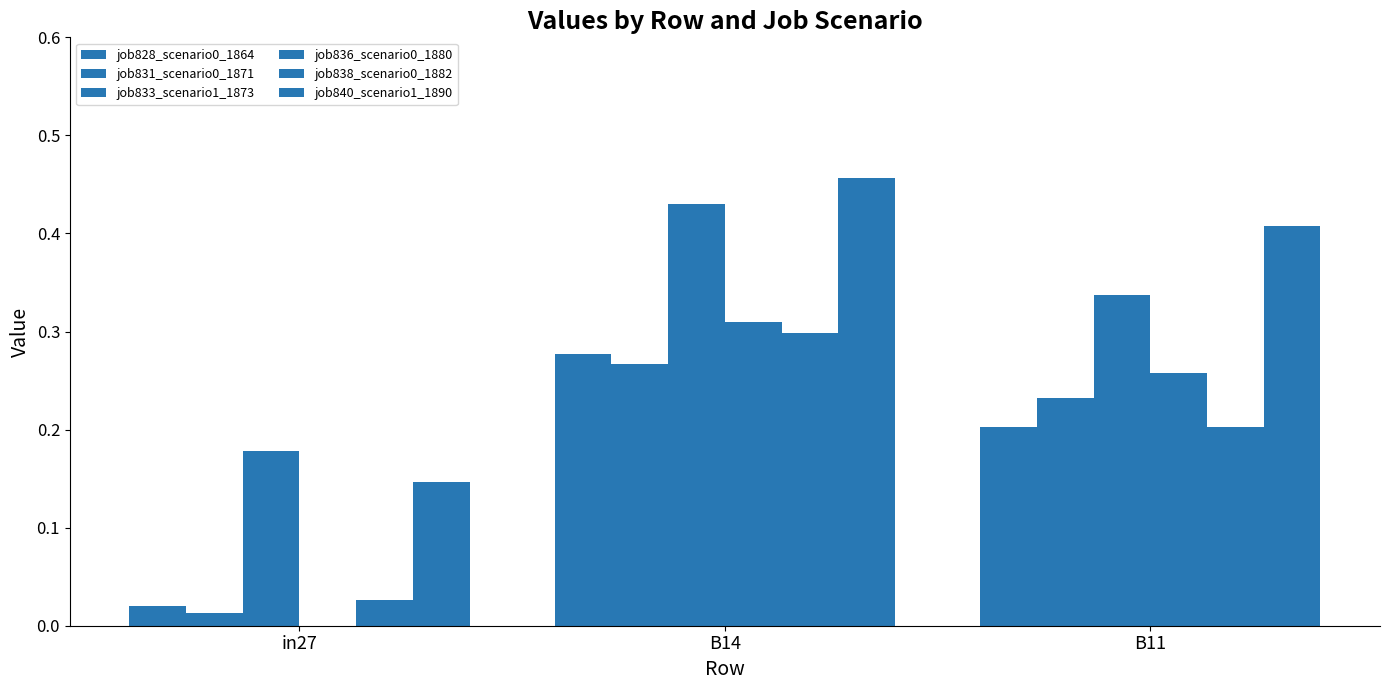

Which series changed the most between in27 and B14?

job836_scenario0_1880